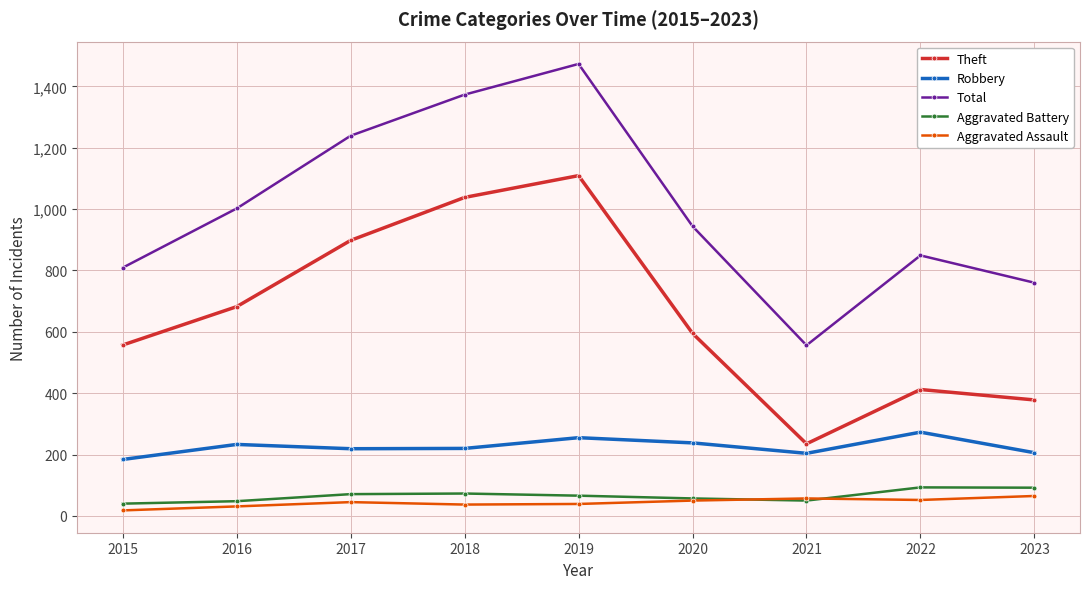

True or false: Robbery and Aggravated Battery cross at least once.

False